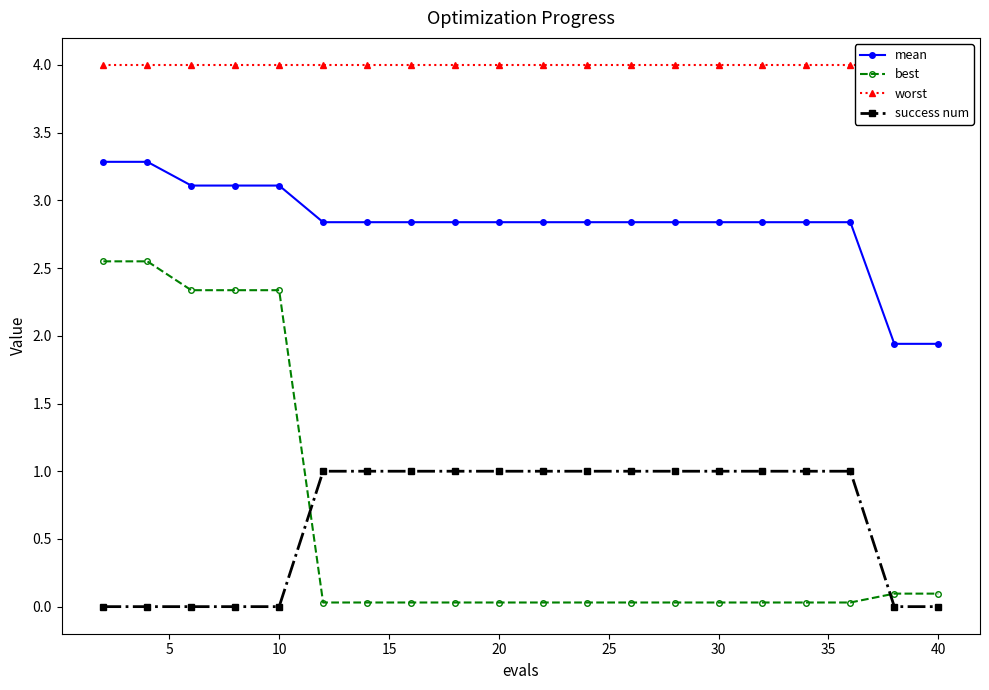

Does the chart have visible grid lines?

No